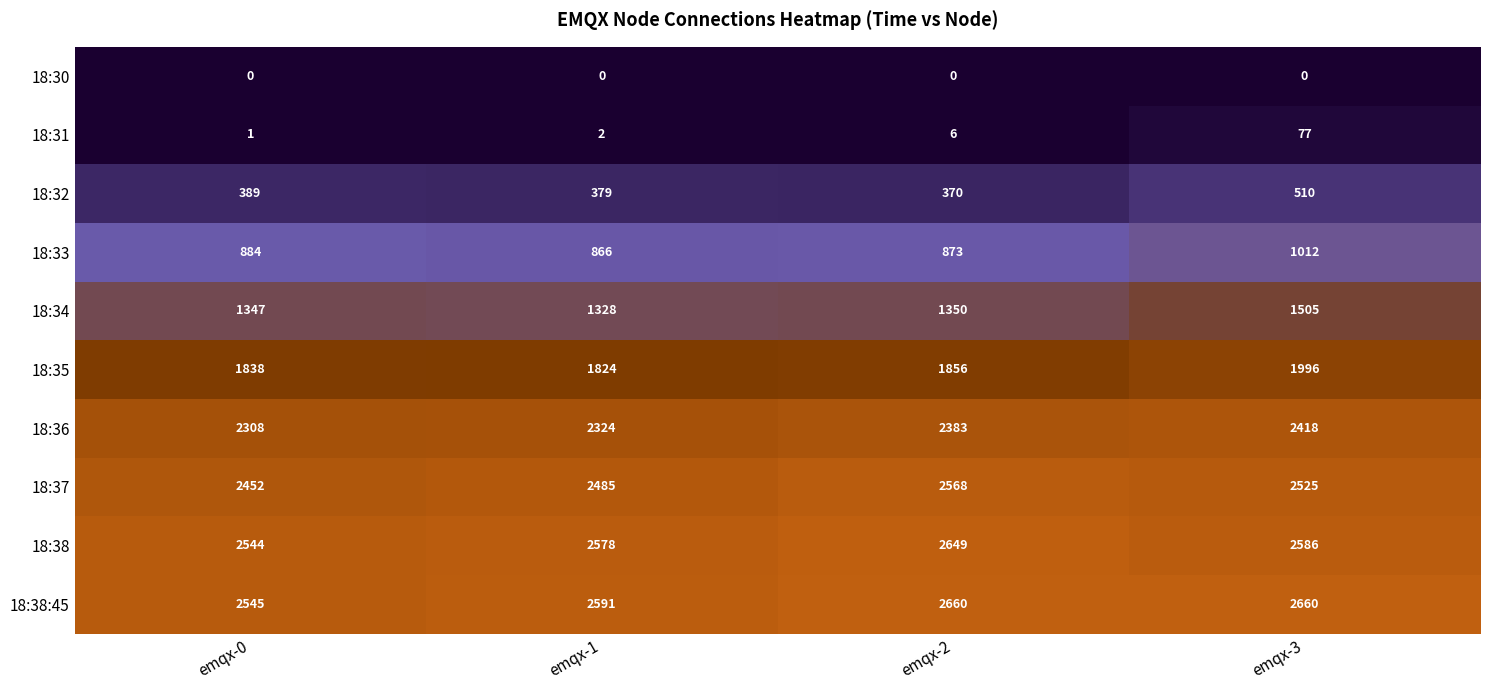

Which series has the largest range (max minus min)?

18:34